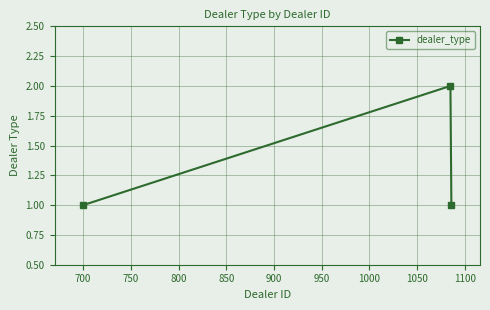

What is the value of the 2nd point from the left?

2